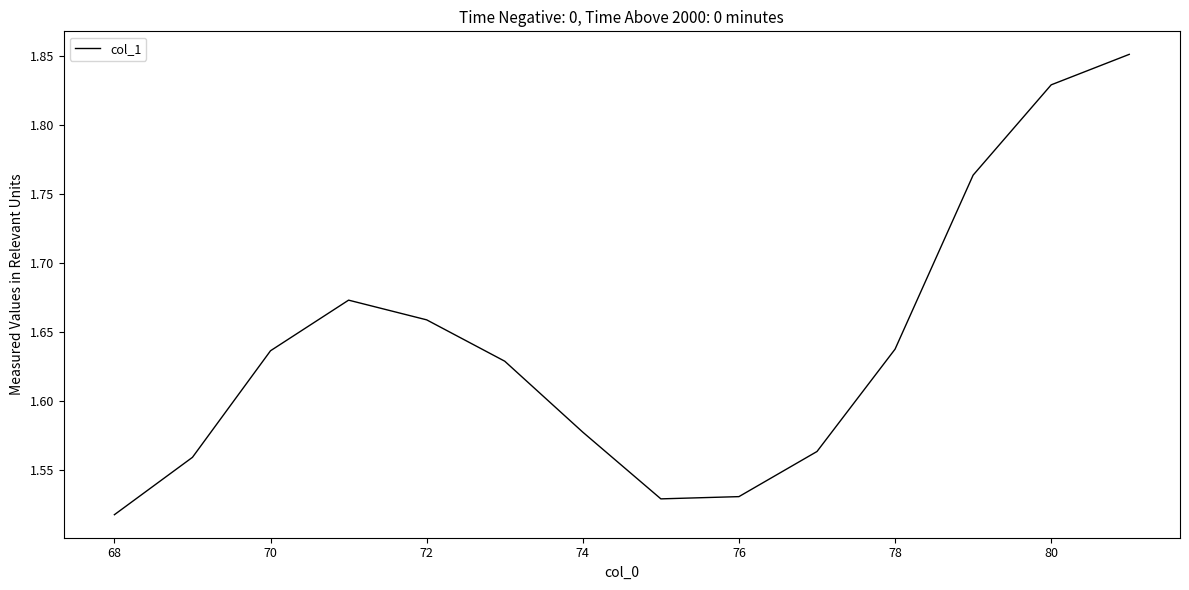

What is the difference between the maximum and minimum values?

0.3